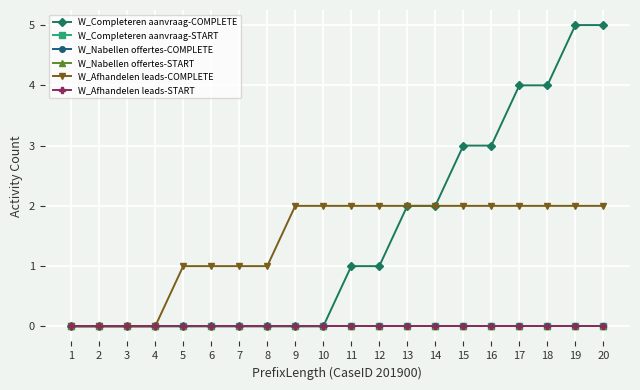

Does the chart have visible grid lines?

Yes